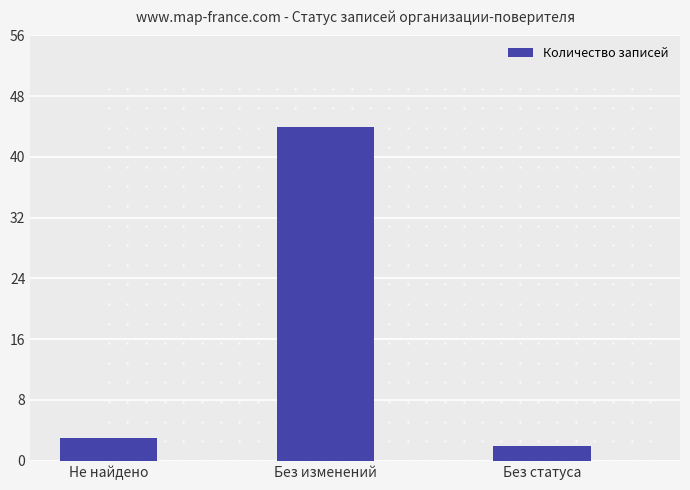

What is the average value?

16